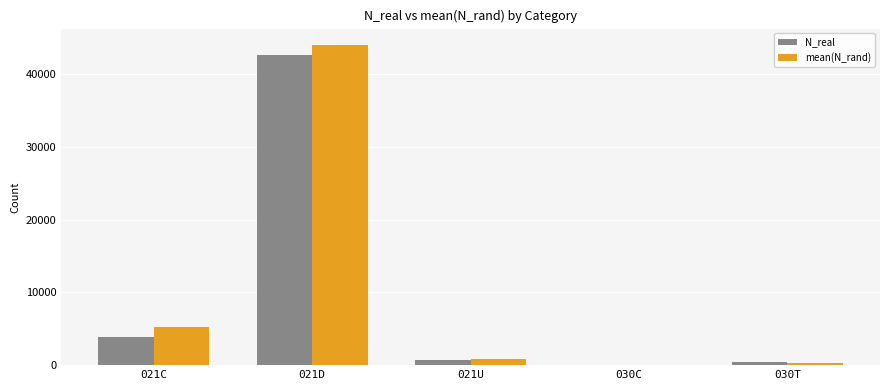

Which series has the widest spread of values?

mean(N_rand)